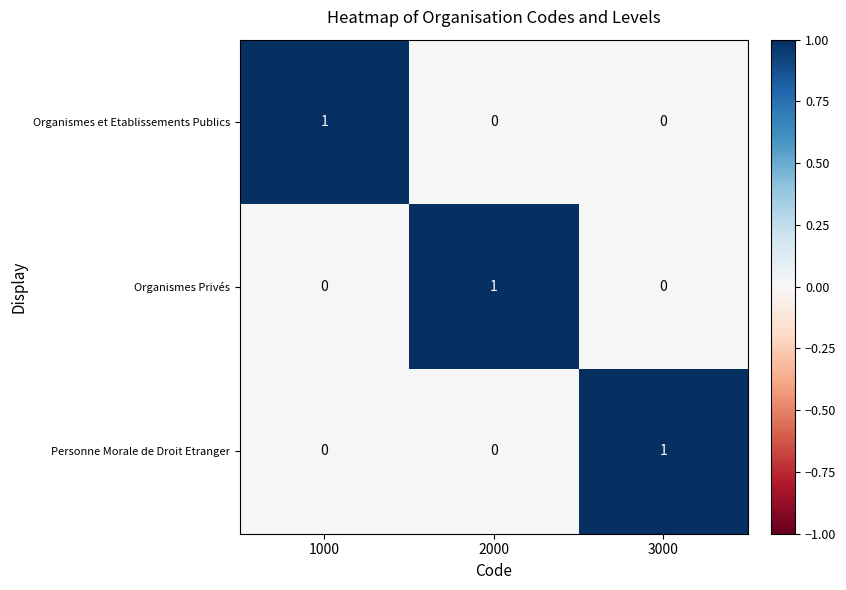

The value of Organismes Privés at 1000 is -1. True or false?

False